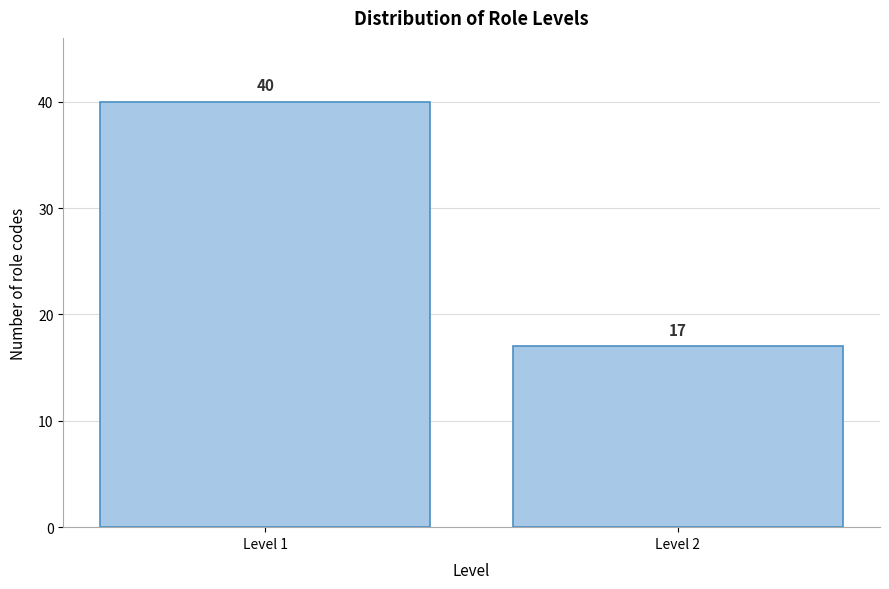

Reading right to left, what are all the values shown in this chart?

Level 2=17	Level 1=40